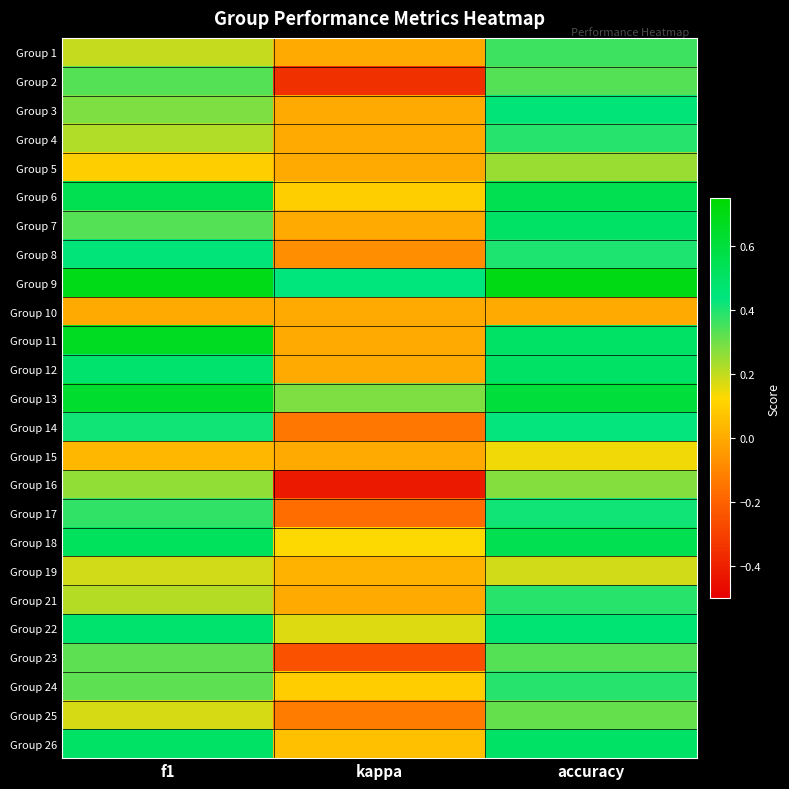

At which category is the sum across all series the highest?

accuracy